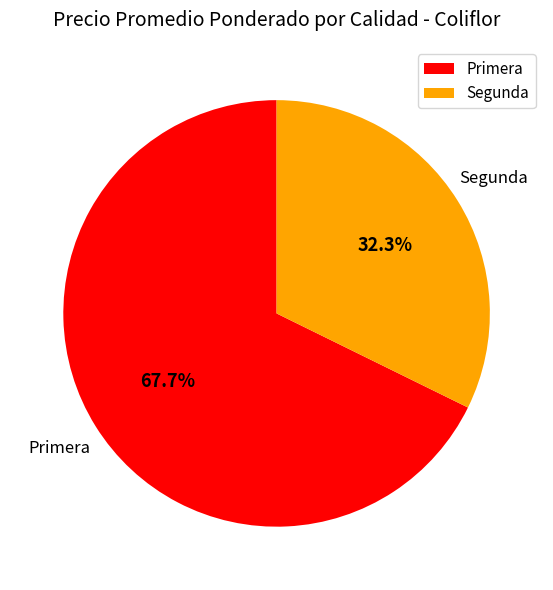

Which has a higher value, Primera or Segunda?

Primera